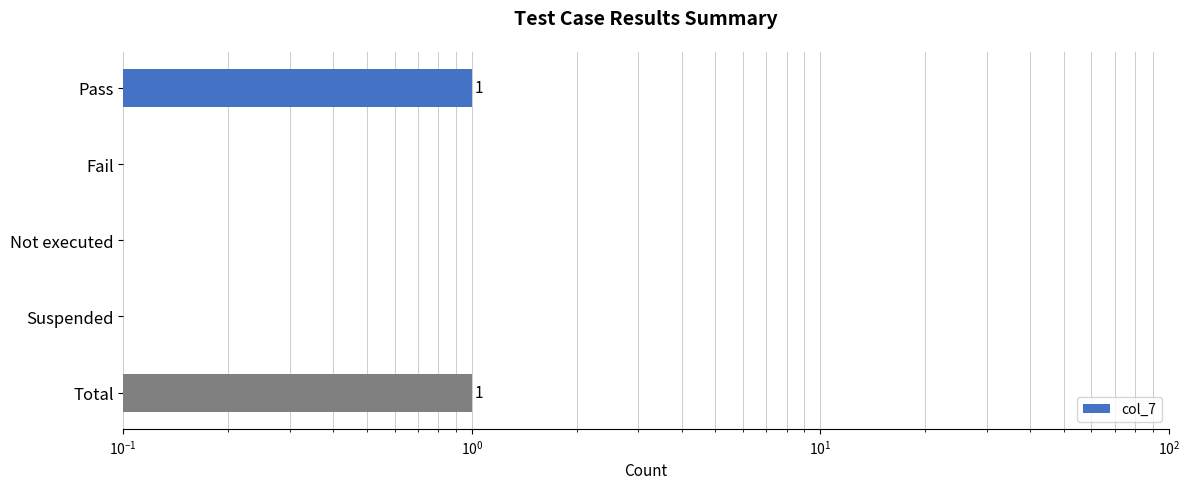

Reading left to right, extract all data points from this chart.

1	0	0	0	1